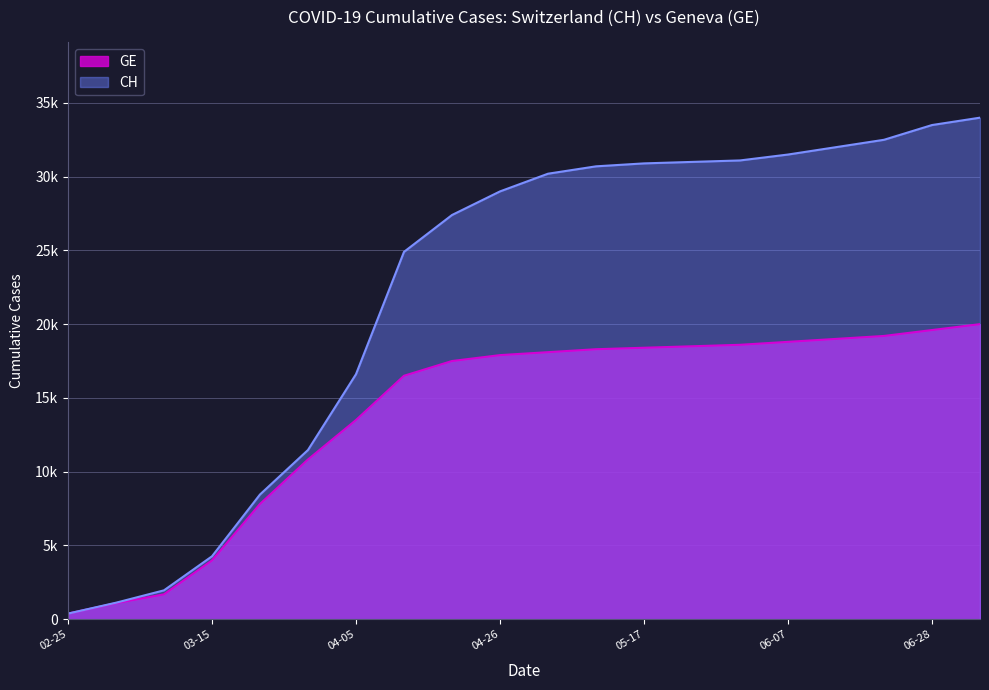

Is it true that CH equals 1223 at 2020-03-08?

False